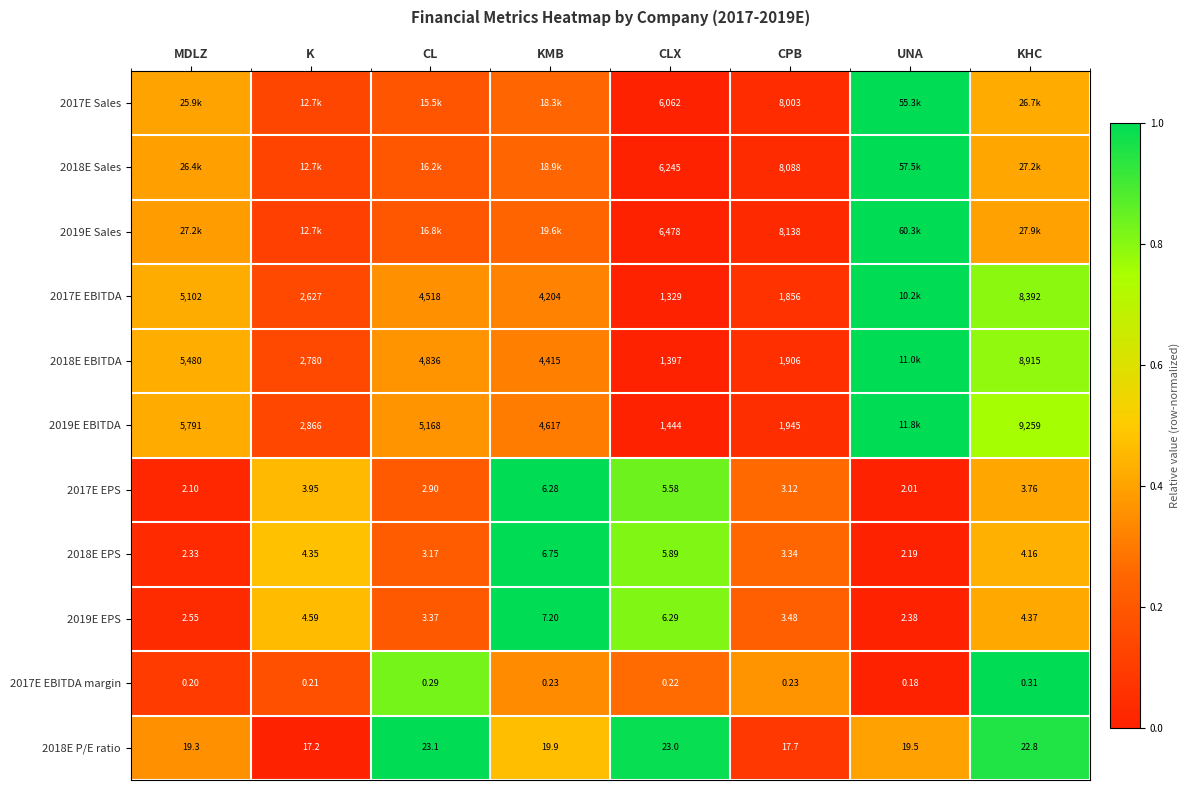

At which label does 2018E P/E ratio reach its peak?

CL